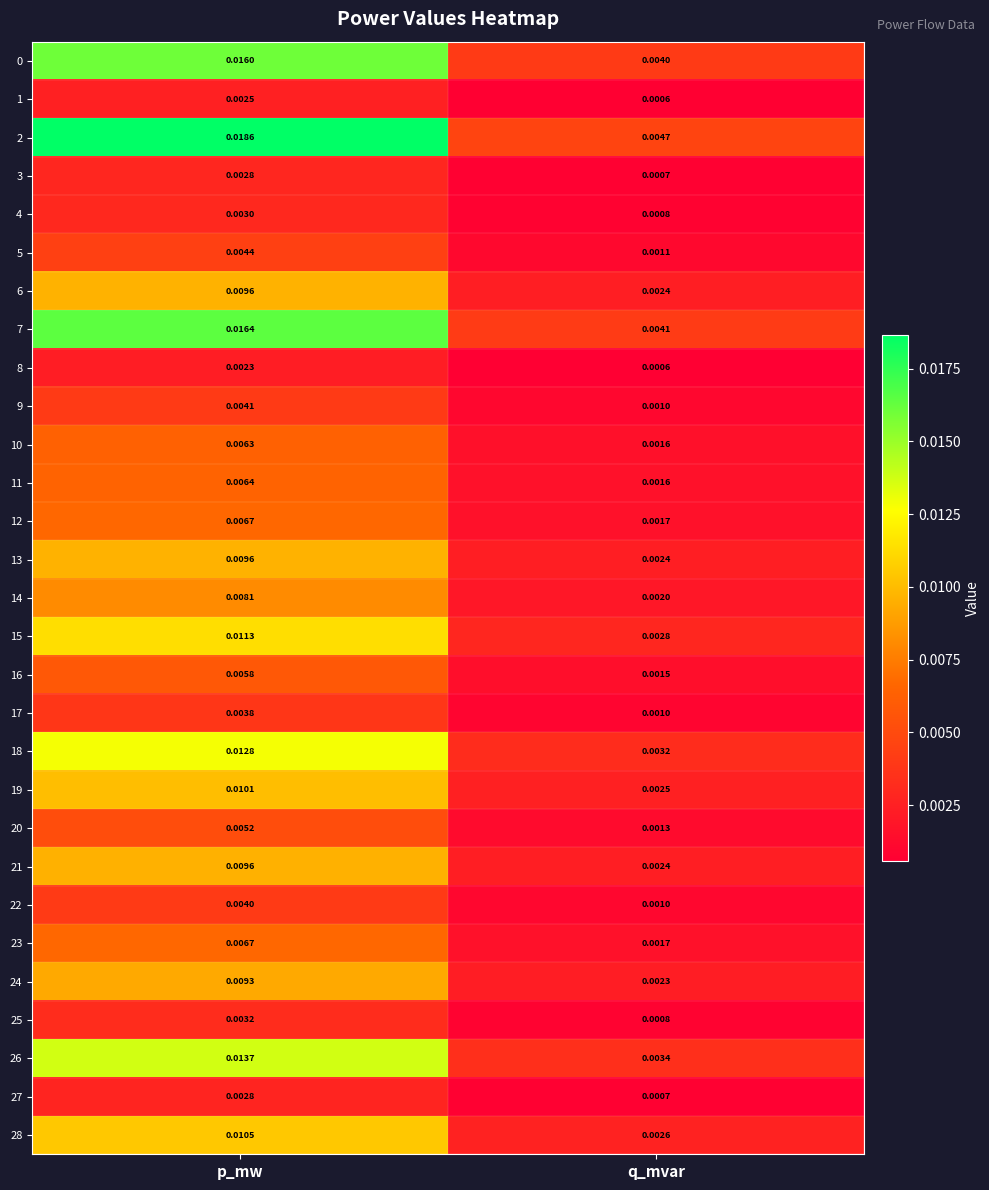

Count the number of categories in the chart.

2